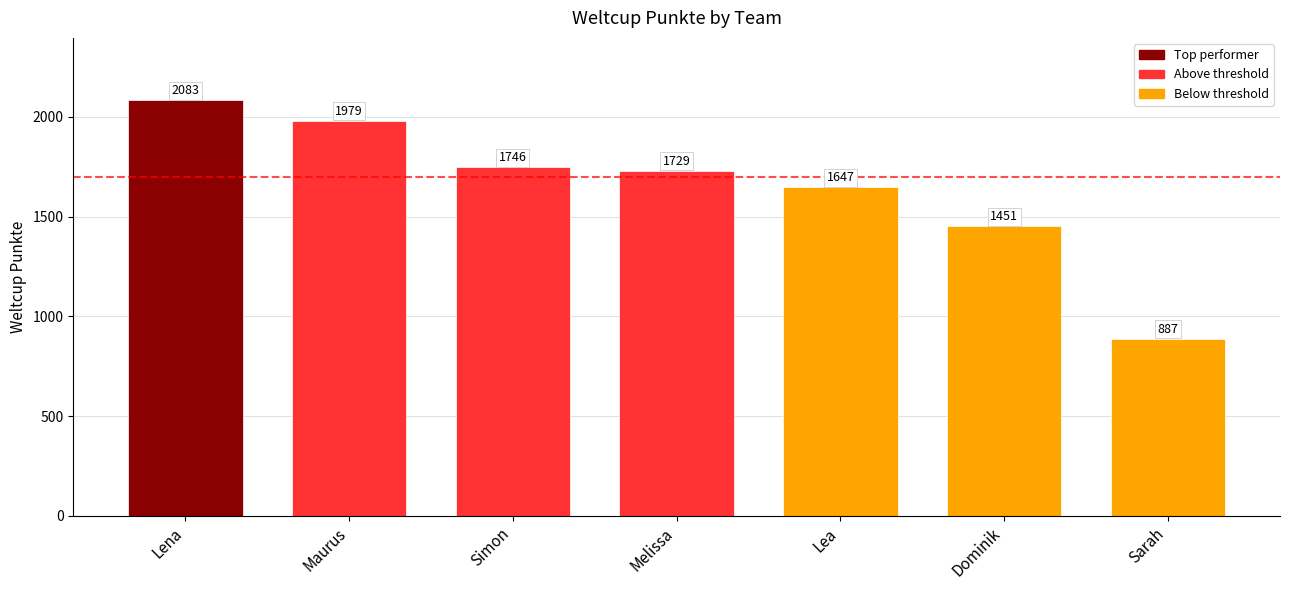

Reading left to right, transcribe all the data shown in this chart.

Lena=2083	Maurus=1979	Simon=1746	Melissa=1729	Lea=1647	Dominik=1451	Sarah=887